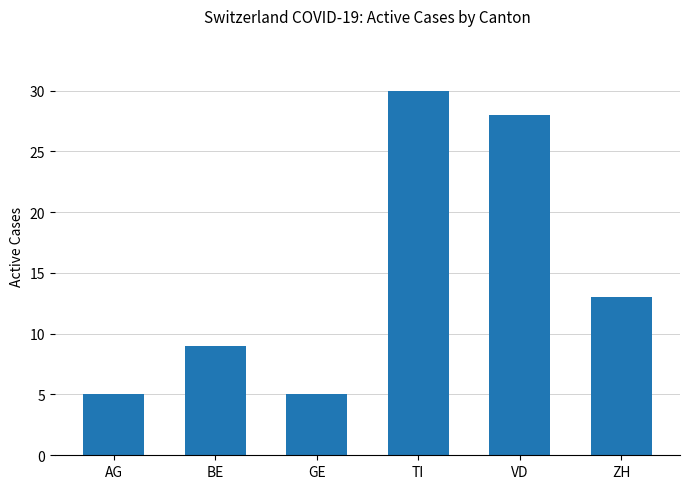

How many categories are shown in the chart?

6